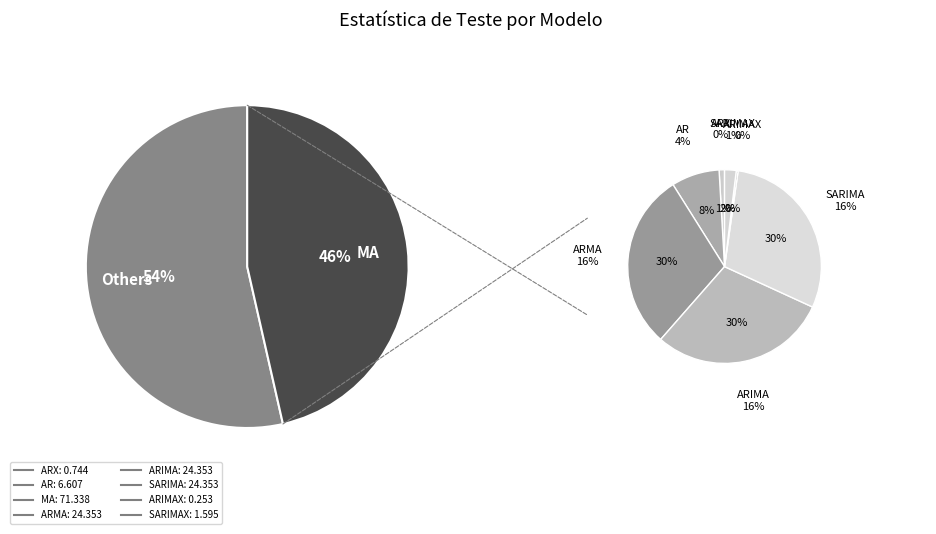

What is the change in value from SARIMA to SARIMAX?

-22.8